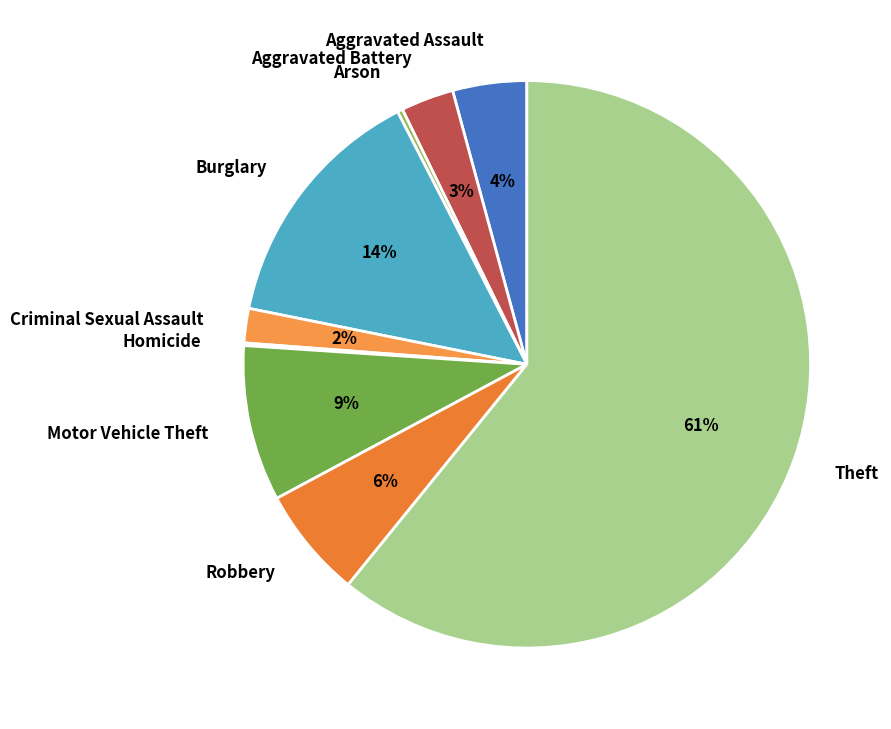

Which slice represents more than half of the pie?

Theft